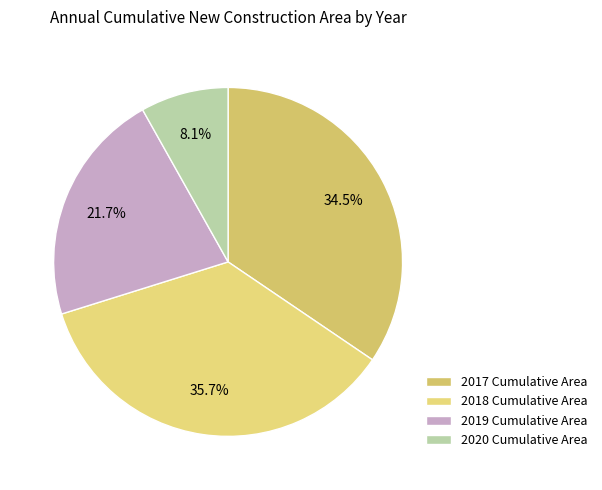

What is the change in value from 2017 to 2019?

-571.6